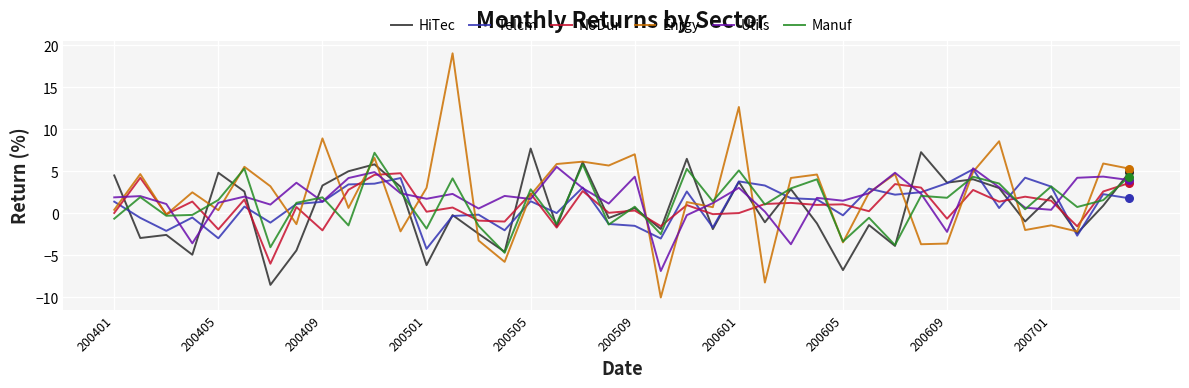

What is the maximum value for Telcm?

5.3